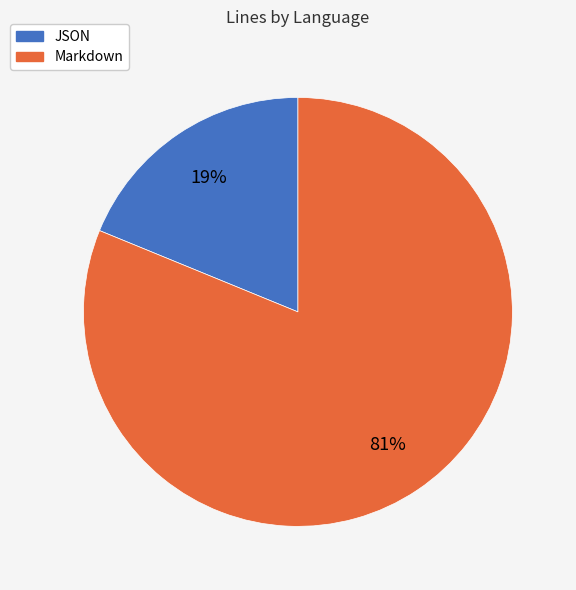

True or false: Markdown accounts for 81% of the total.

True